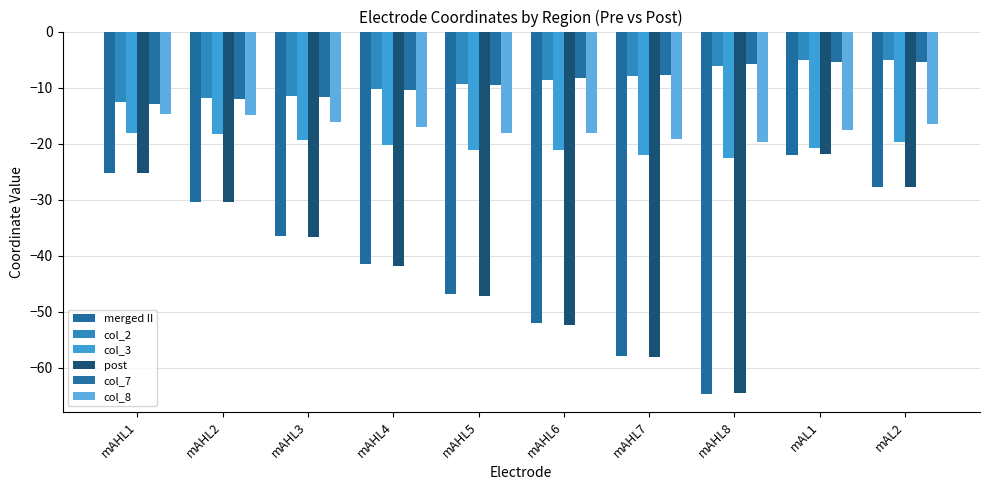

Rank the series by their maximum value, from lowest to highest.

merged II, post, col_3, col_8, col_7, col_2